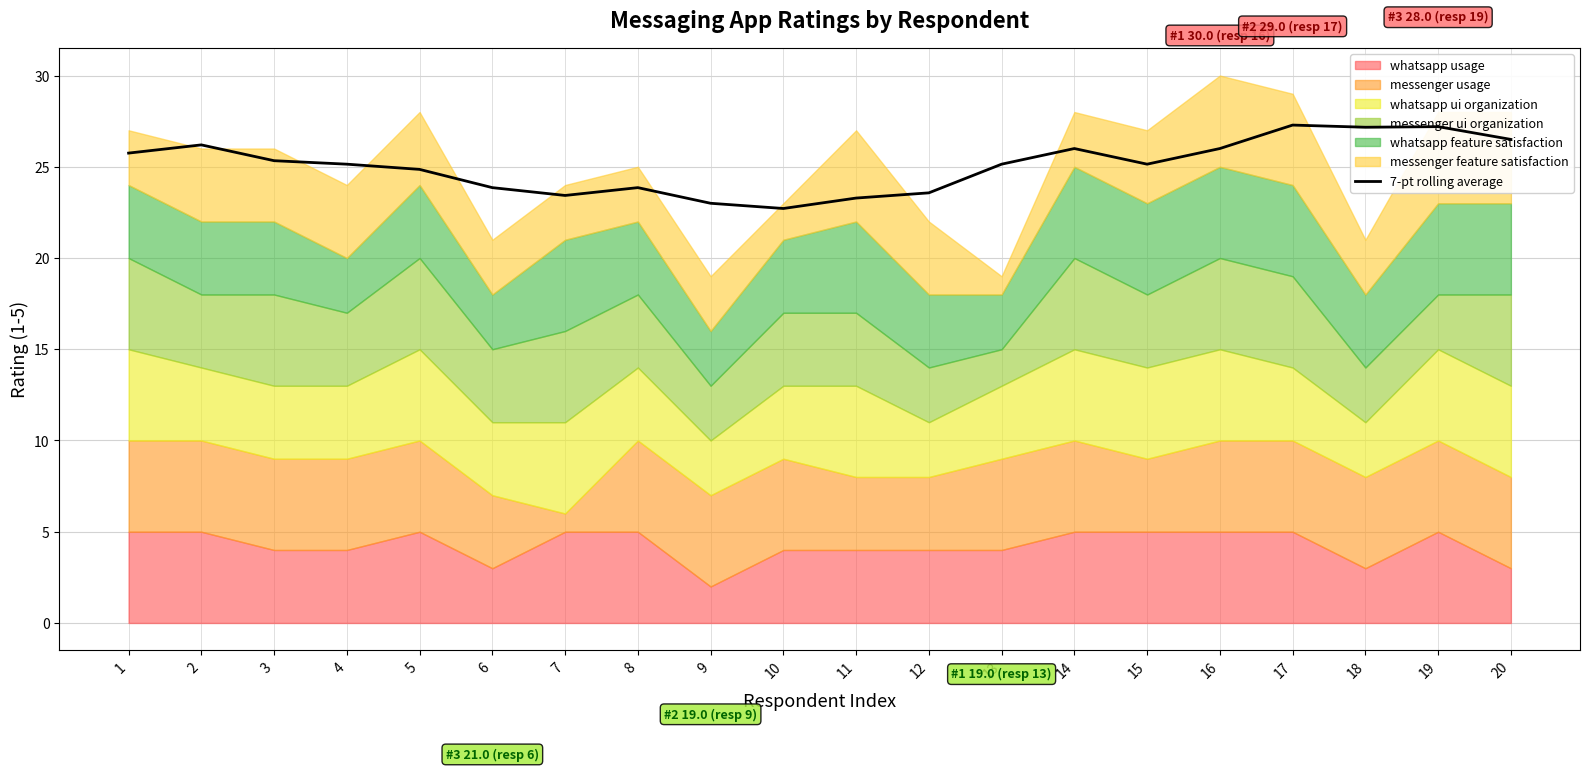

Is it true that 7-pt rolling average equals 35.9 at 18?

False